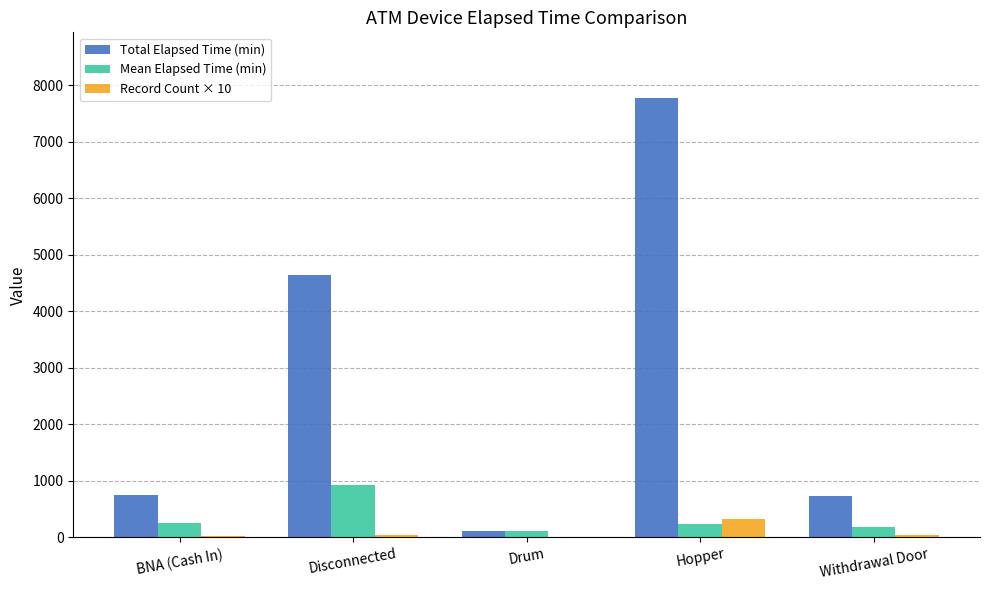

At which category is the sum across all series the highest?

Hopper